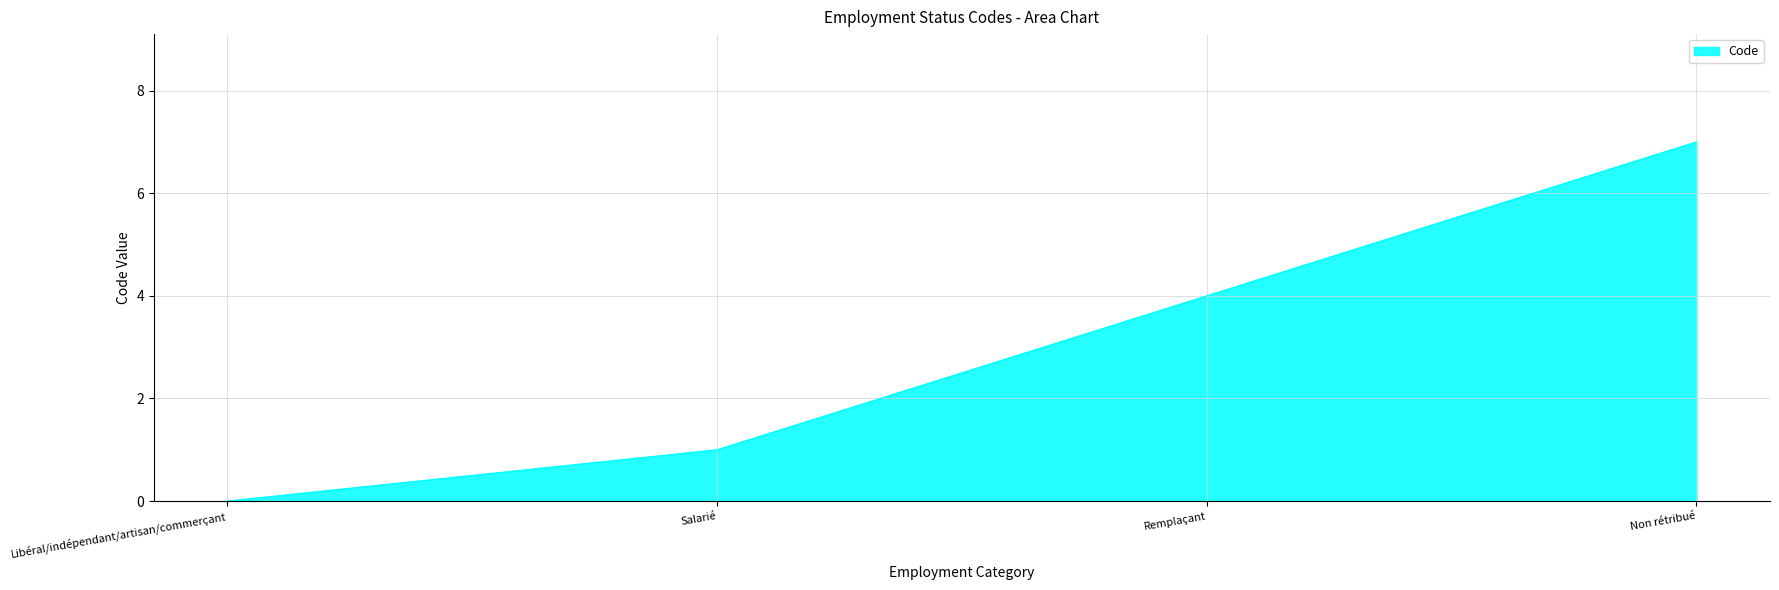

Rank the categories by value from highest to lowest.

Non rétribué, Remplaçant, Salarié, Libéral/indépendant/artisan/commerçant